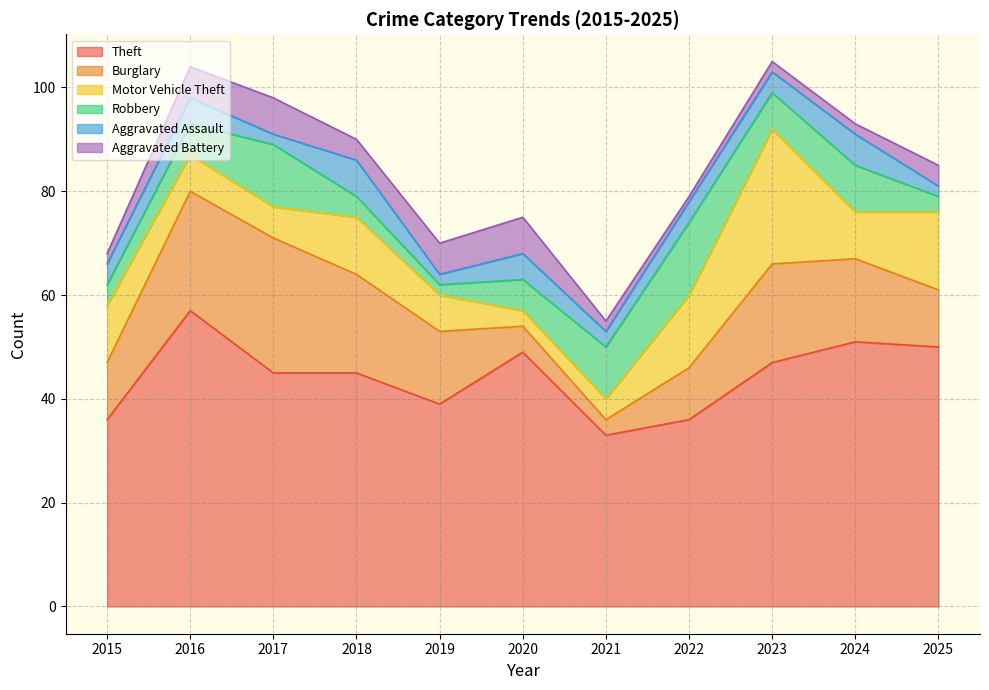

Which category has the lowest value in the Robbery series?

2019